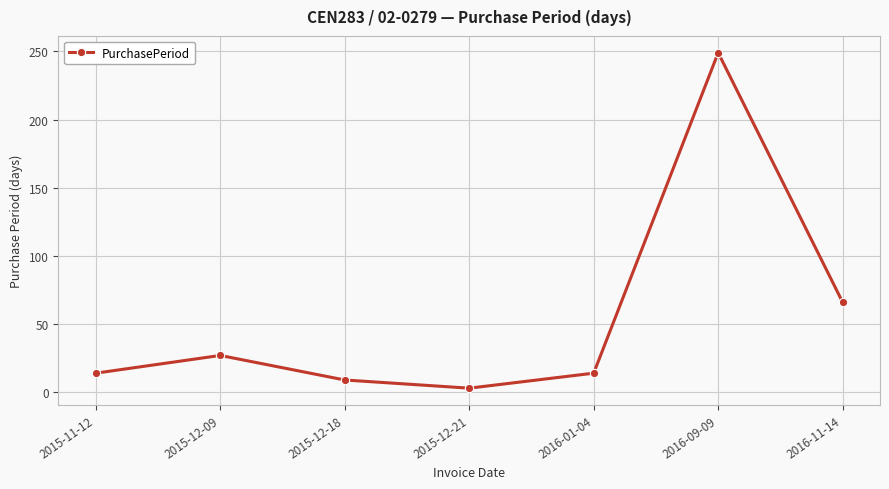

Between 2016-11-14 and 2015-11-12, which is larger?

2016-11-14